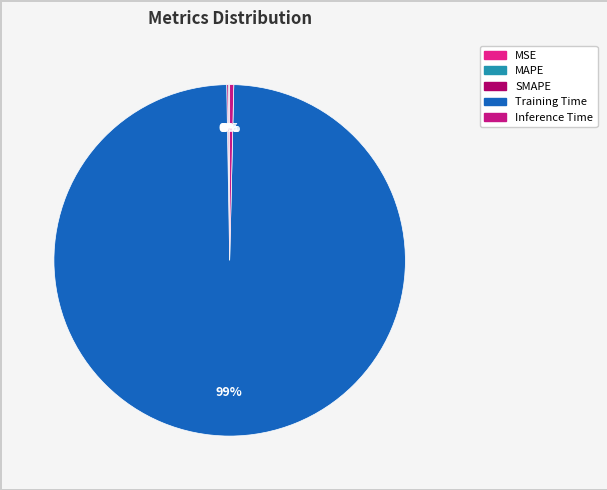

Does Training Time account for over 50% of the chart?

Yes